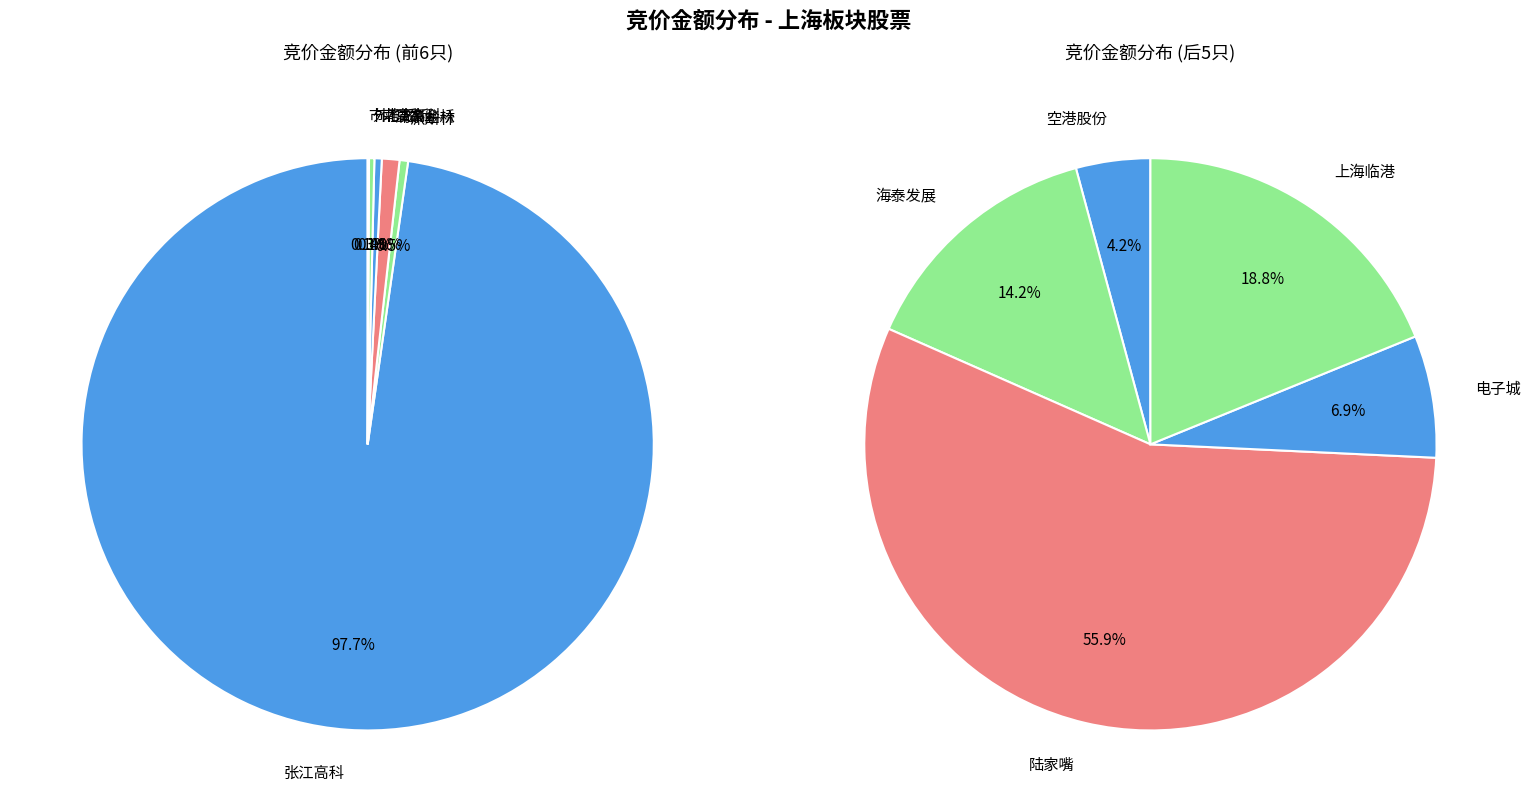

True or false: 600848 accounts for 0% of the total.

True